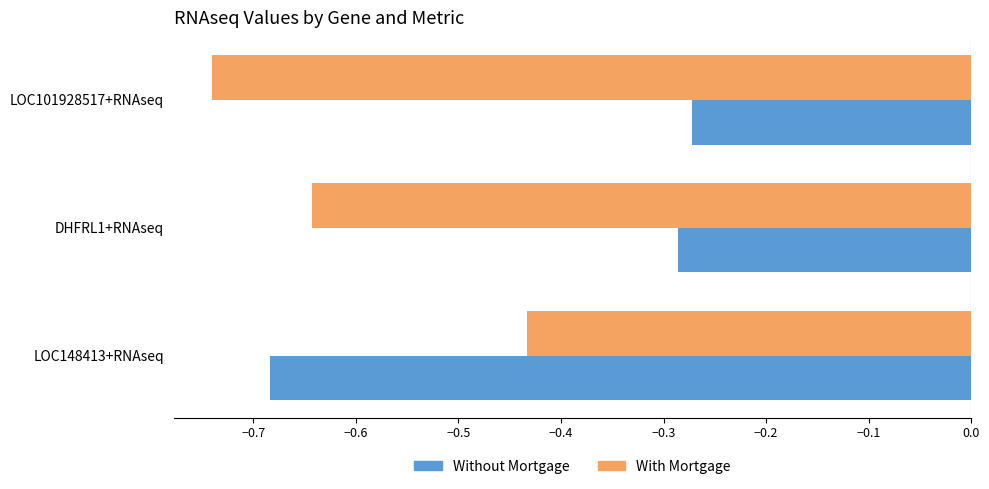

At which label does With Mortgage reach its peak?

LOC148413+RNAseq